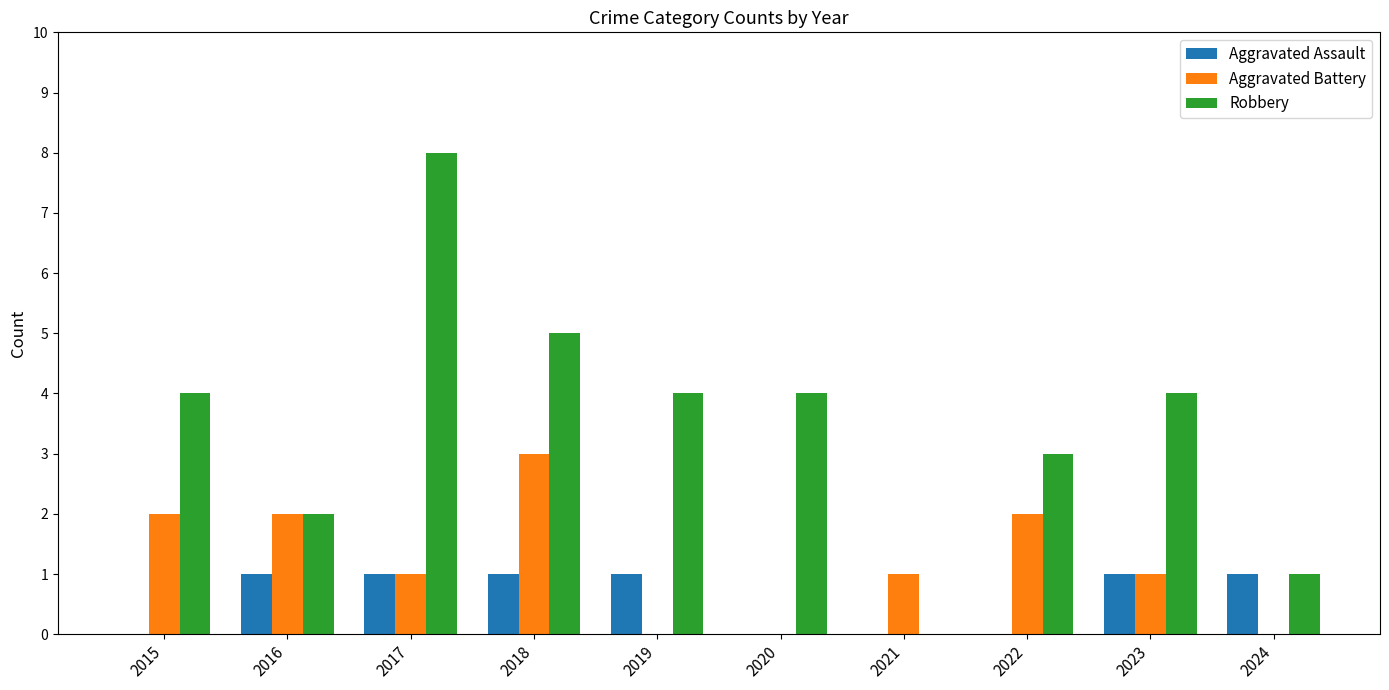

How many data points does each series have?

10